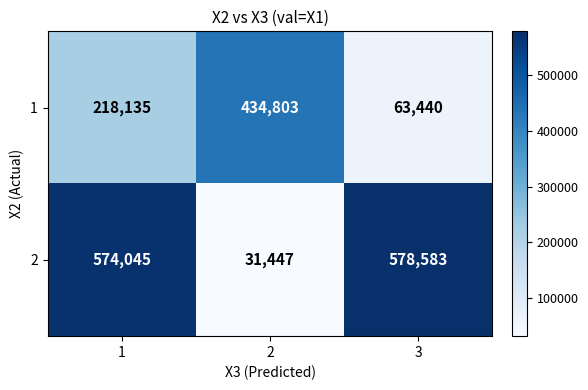

What is the total value across all series at 2?

466250